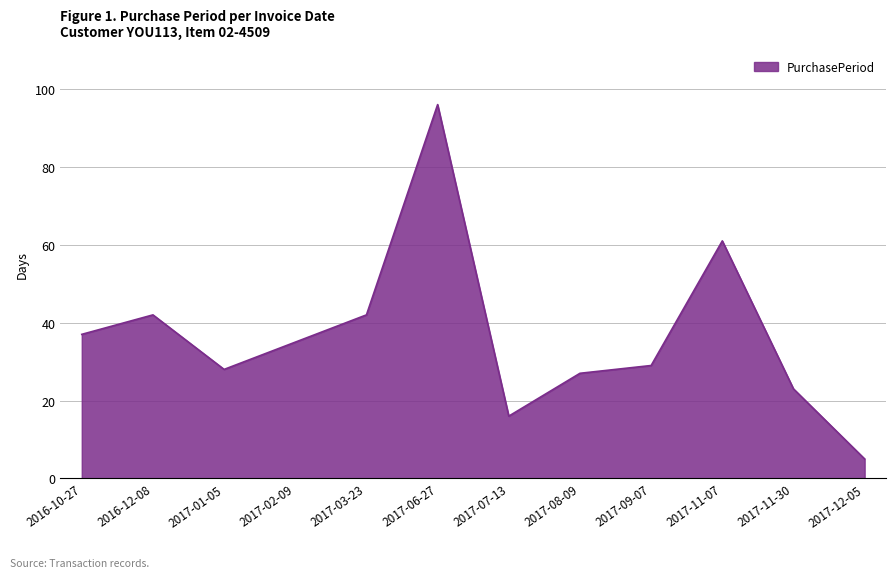

True or false: the data shows 5 at 2017-12-05.

True